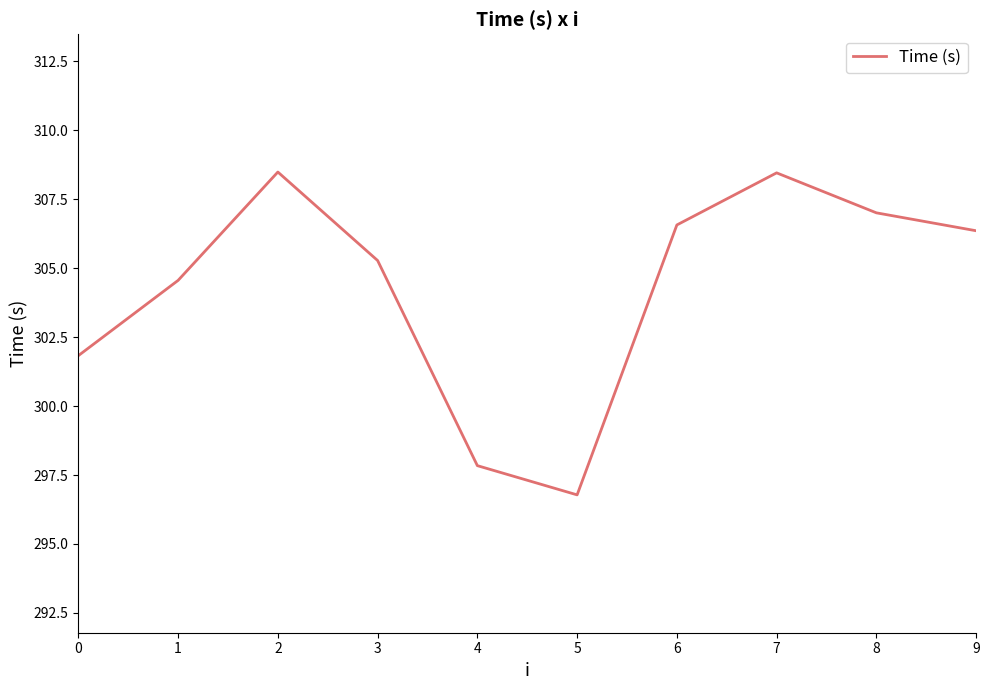

At which category does the data reach its first local peak?

2